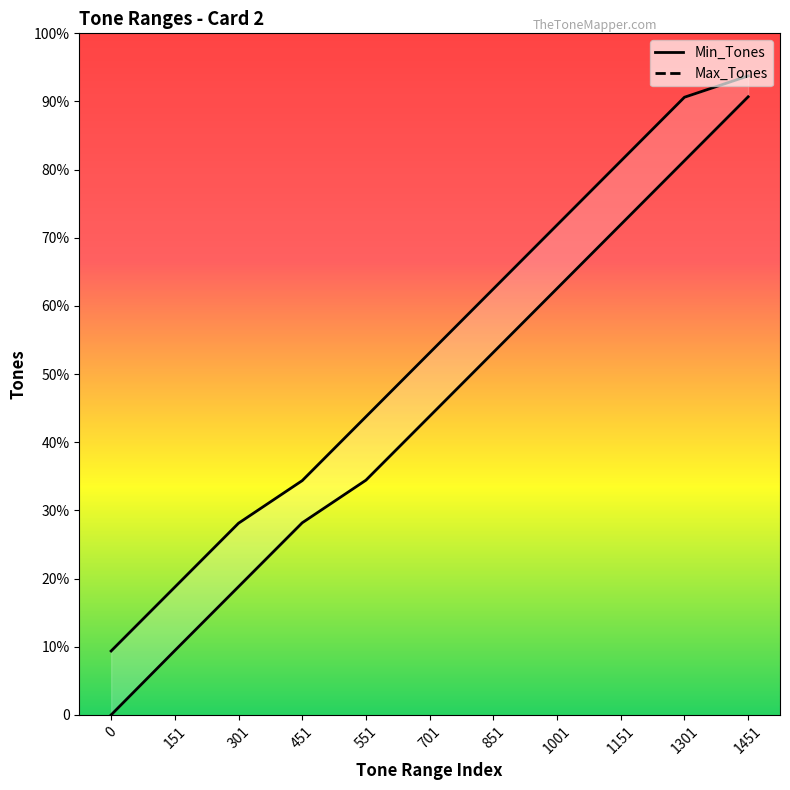

List the series in order of their peak value, lowest first.

Min_Tones, Max_Tones